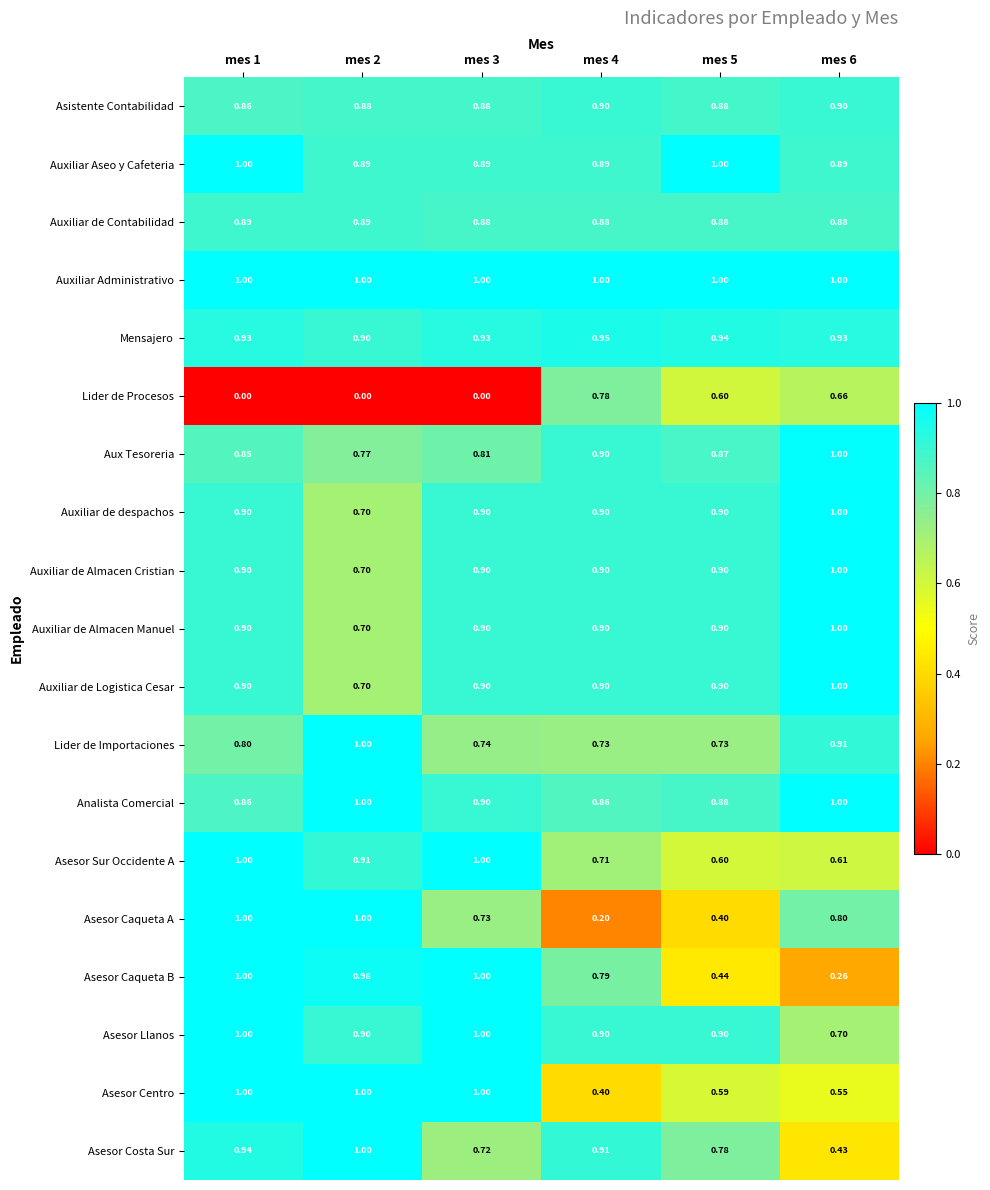

Which series has the widest spread of values?

Asesor Caqueta A